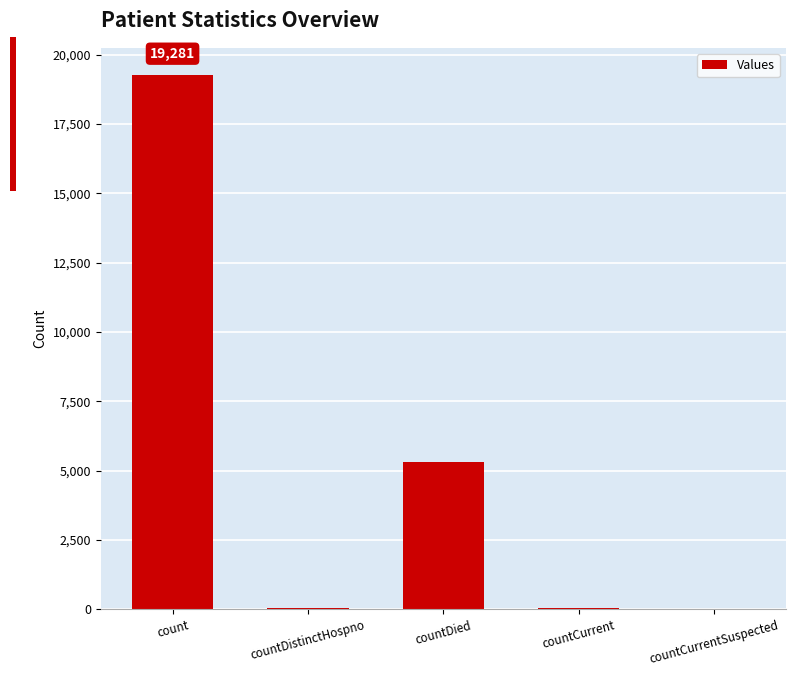

What is the change in value from count to countCurrent?

-19242